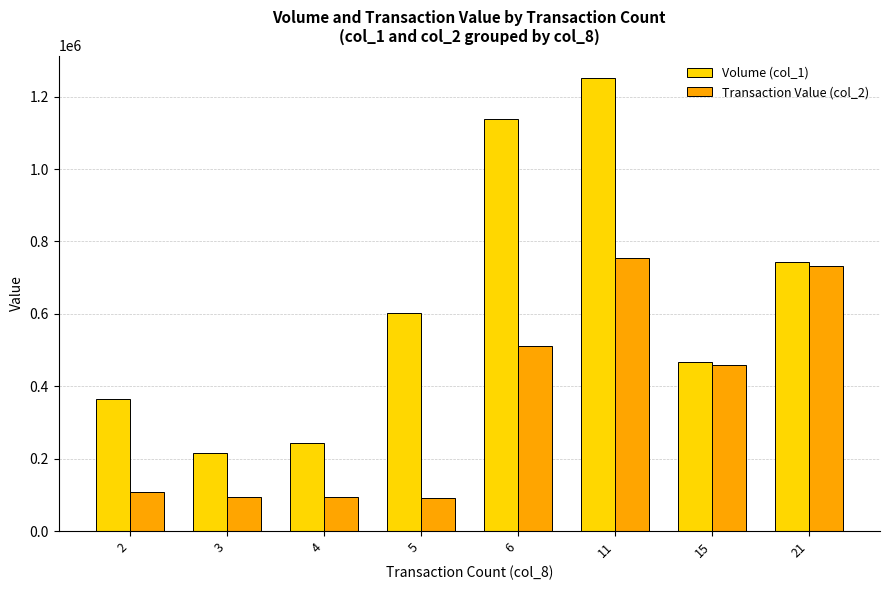

Which series has the widest spread of values?

Volume (col_1)